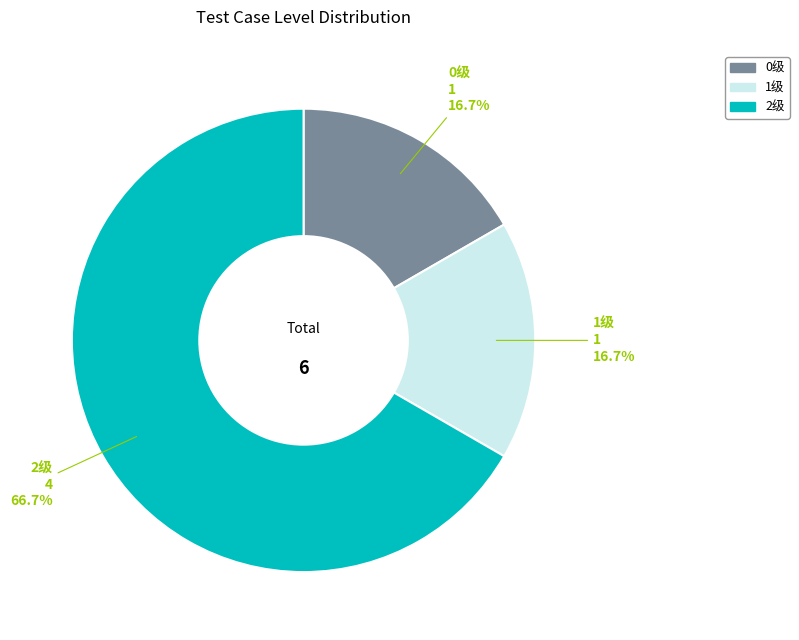

To the nearest percent, what portion does 1级 represent?

17%